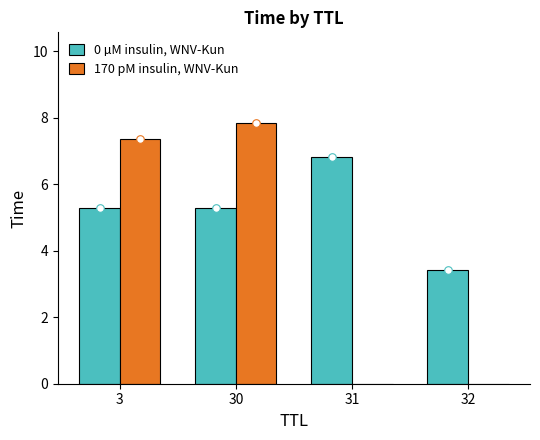

What is the total value across all series at 31?

6.8